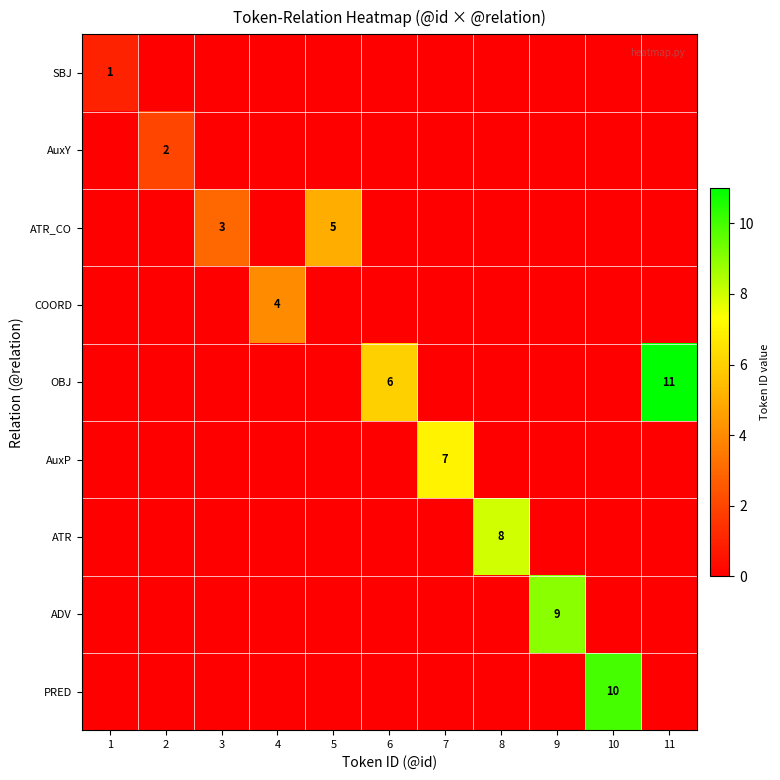

The value of COORD at 4 is 7. True or false?

False